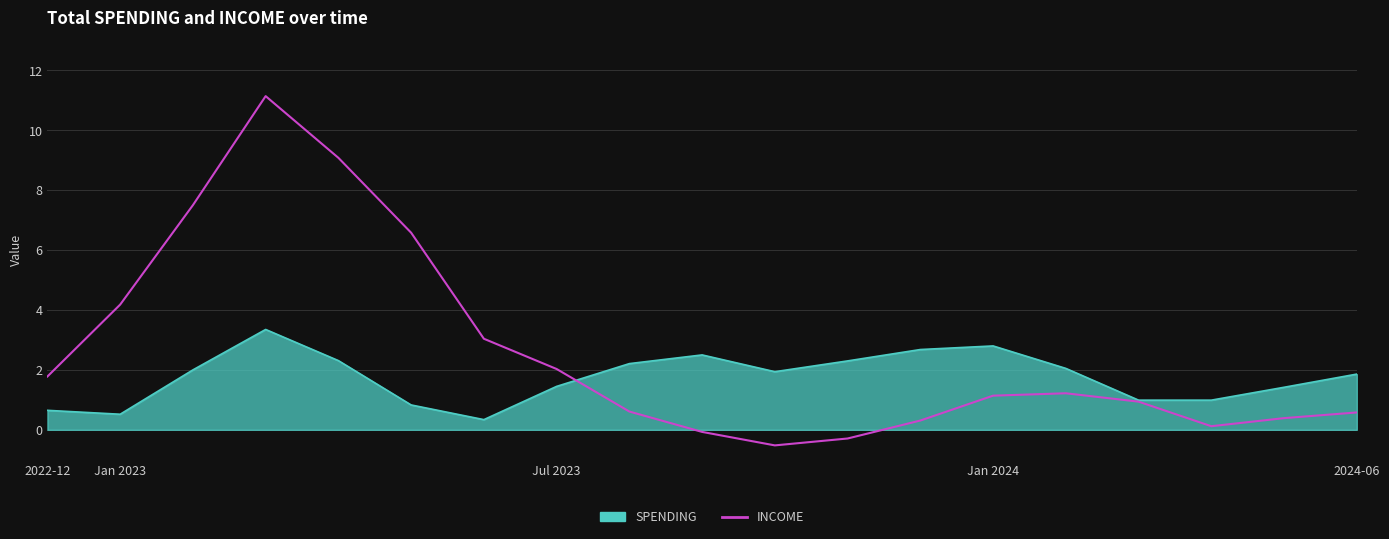

Rank the series by their maximum value, from highest to lowest.

INCOME, SPENDING